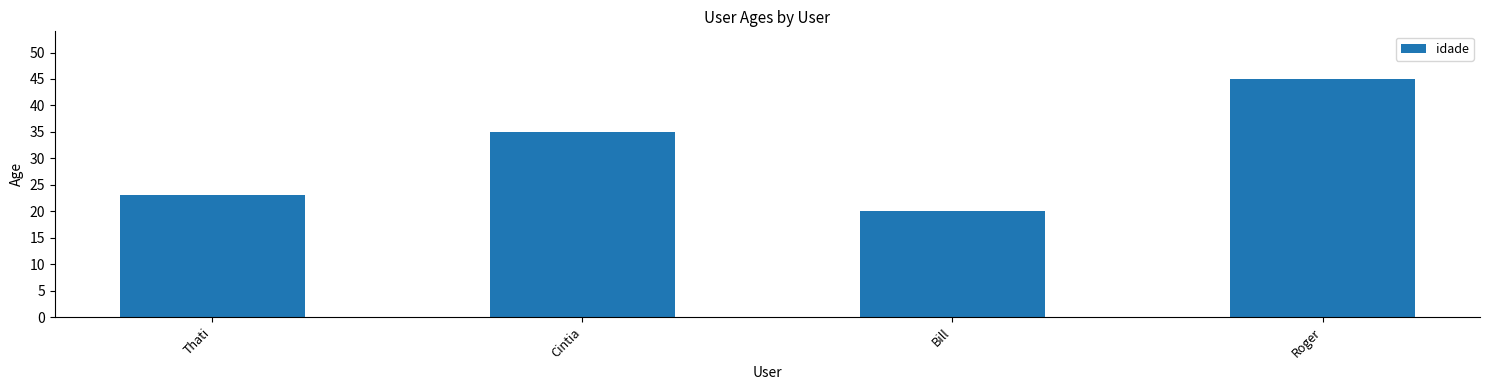

What is the greatest value displayed?

45